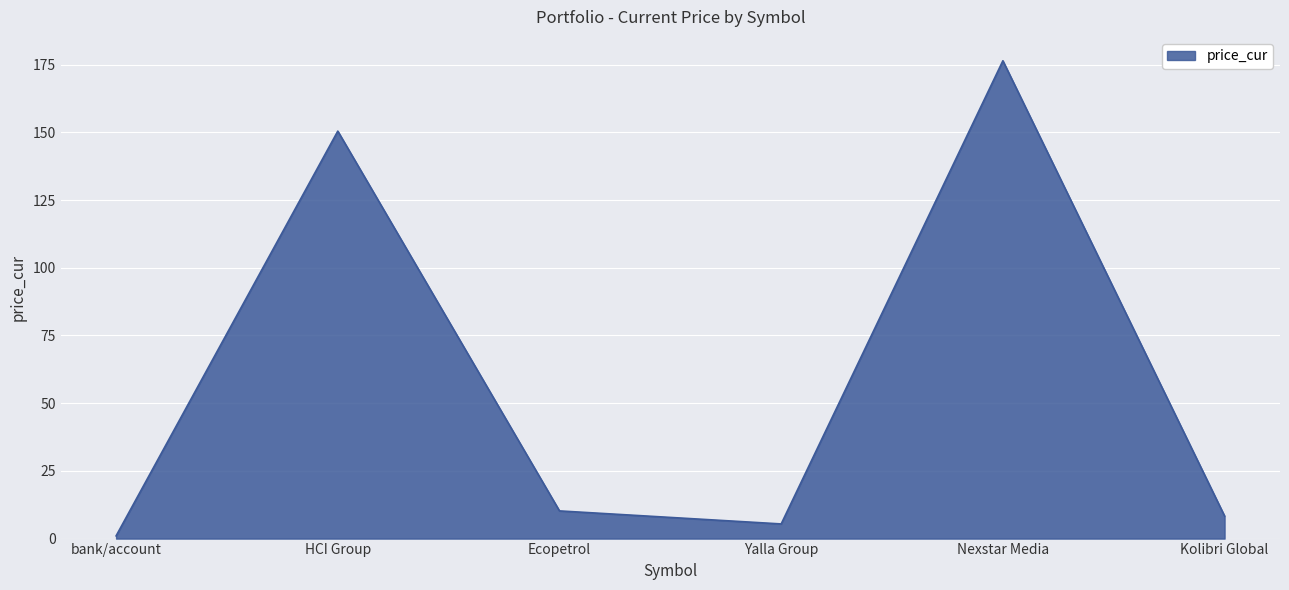

What is the approximate value at Ecopetrol?

10.2